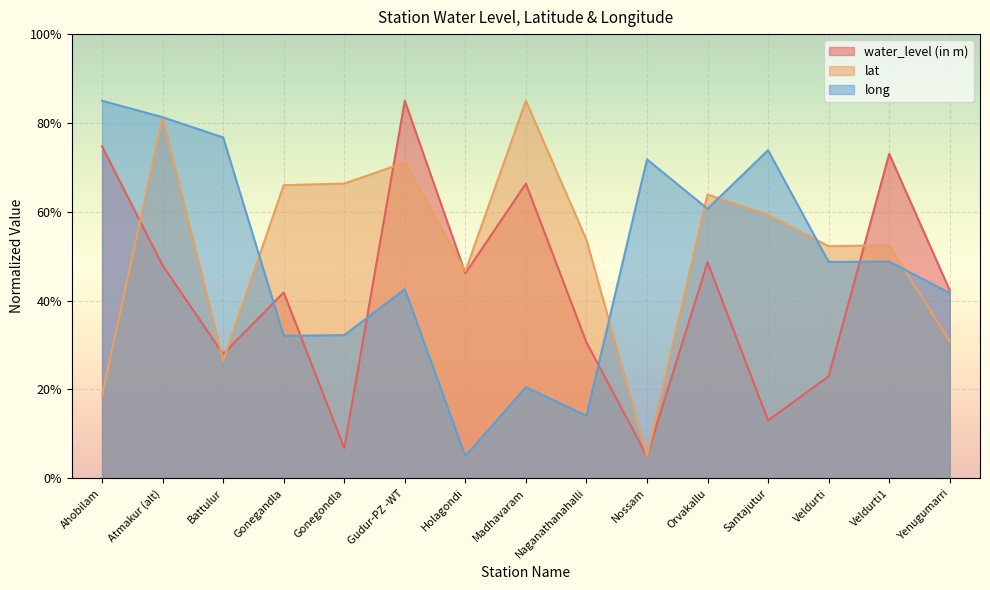

What is the value of the water_level (in m) point at the 2nd from the left?

47.9